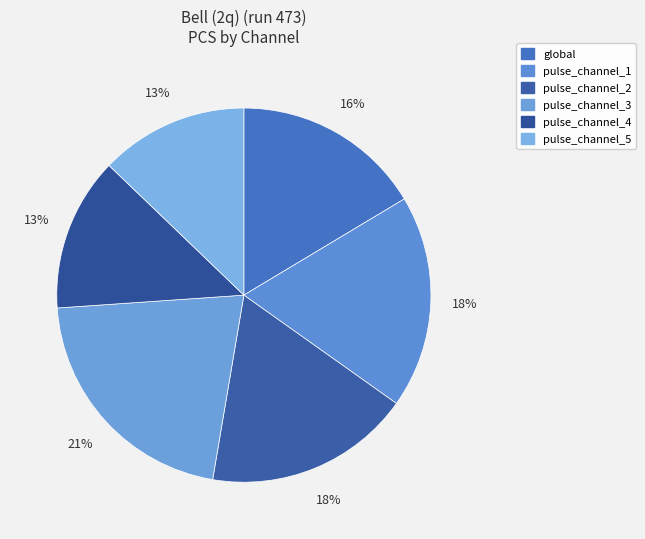

The pulse_channel_2 slice represents 18% of the pie. True or false?

True